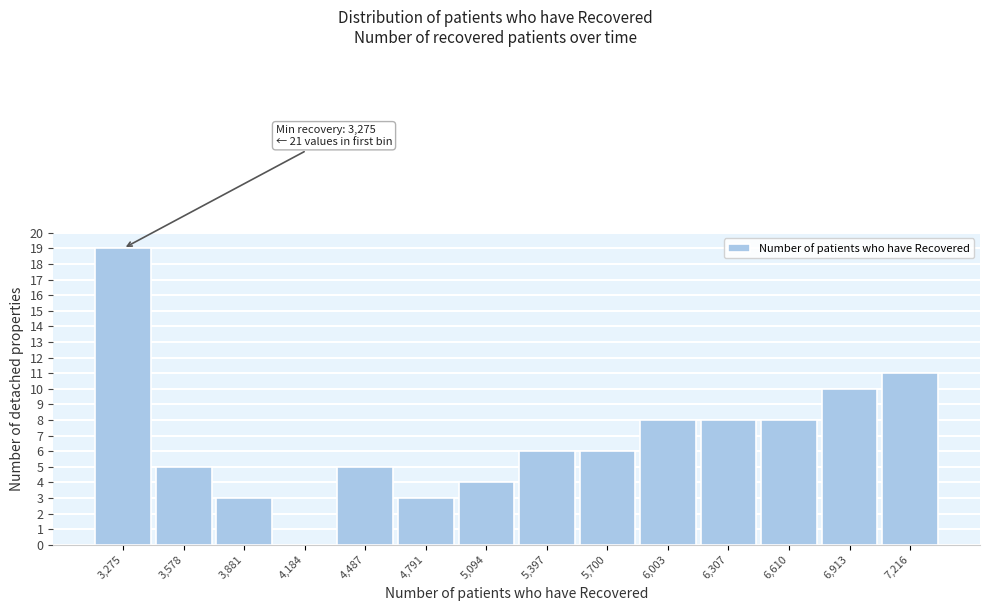

Reading left to right, extract all data points from this chart.

3,275=19	3,578=5	3,881=3	4,184=0	4,487=5	4,791=3	5,094=4	5,397=6	5,700=6	6,003=8	6,307=8	6,610=8	6,913=10	7,216=11